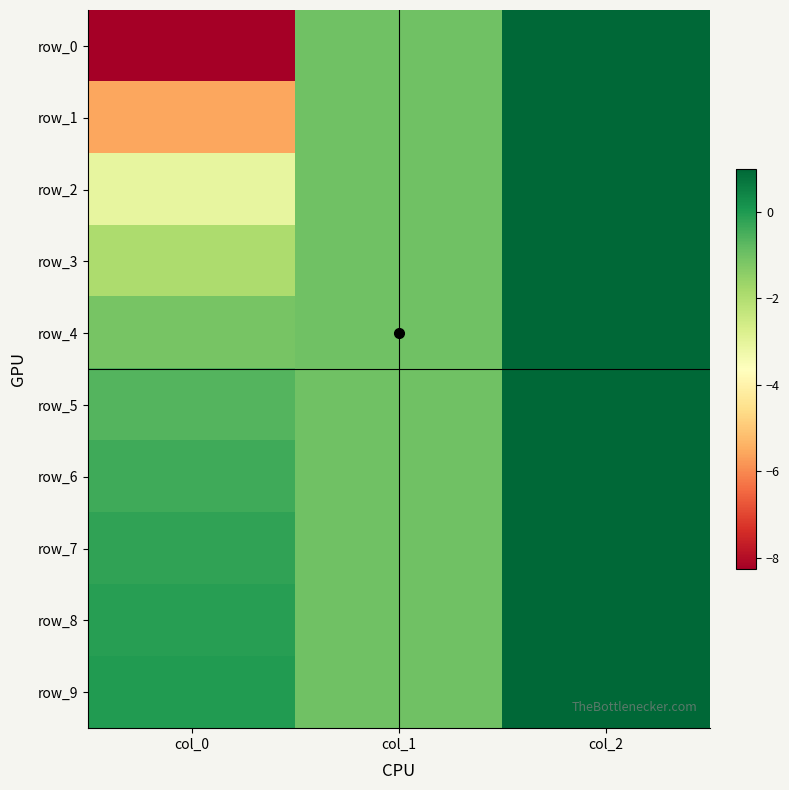

What value does the row_7 series have at col_2?

1.0